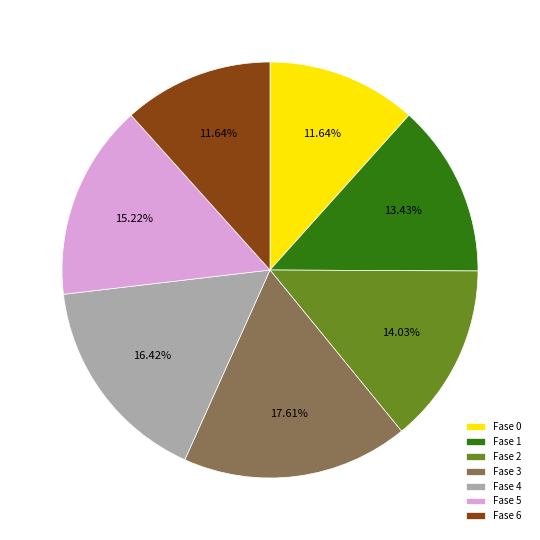

Is there a majority slice in this chart?

No